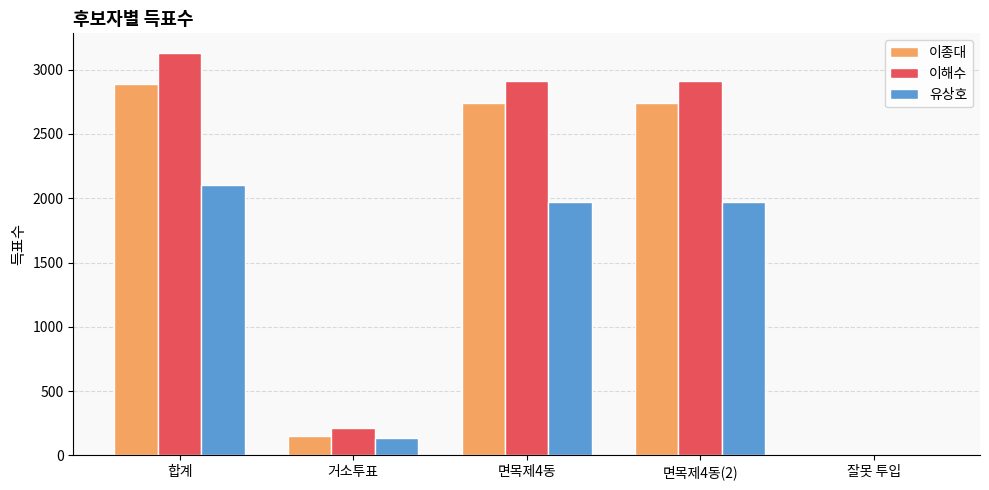

How many groups of bars are there?

5